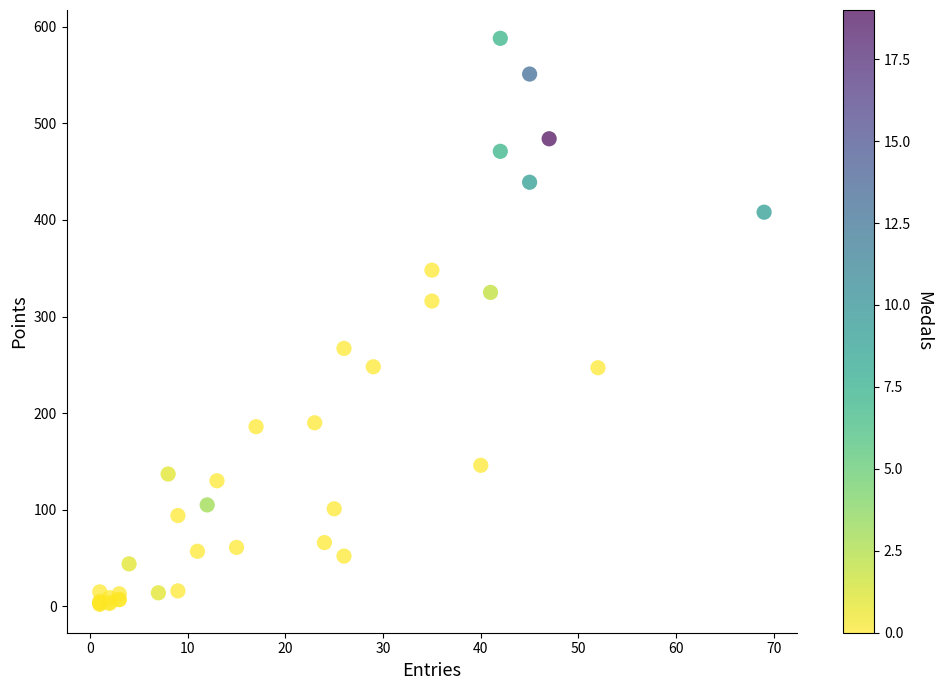

What Y value in the scatter plot is closest to 295?

316